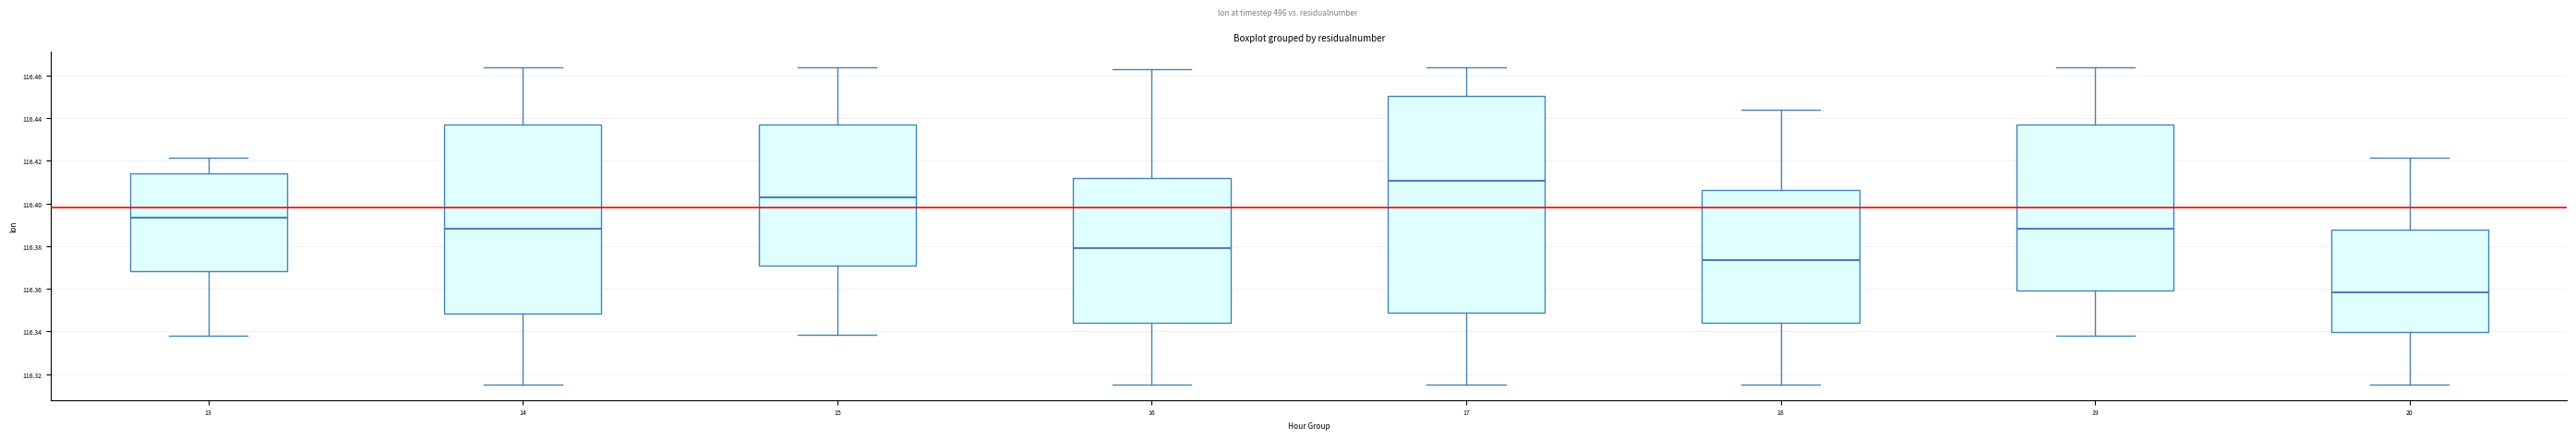

Where does the lower whisker of the box at x = 17 end on the y-axis? The values are not printed on the chart, so give them approximately, as read against the axis.

116.316